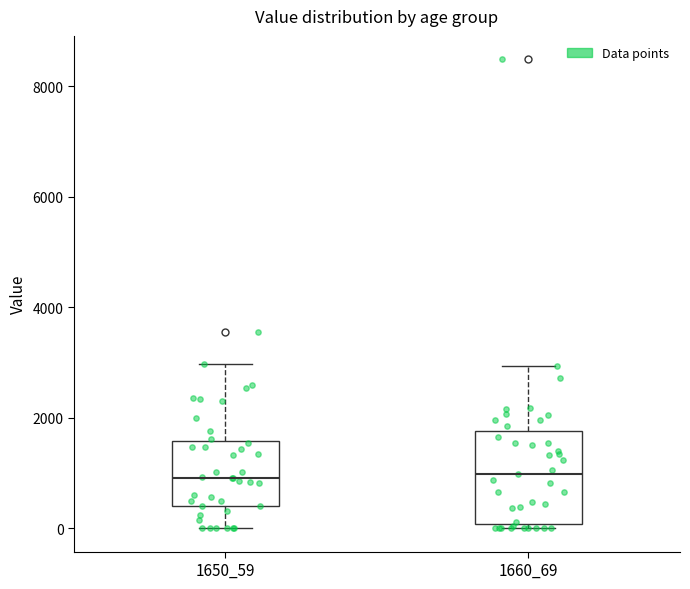

Reading left to right, read every box against the y-axis: the position of its median line, the range the box covers, and the ends of its whiskers. The values are not printed on the chart, so give them approximately, as read against the axis.

1650_59: median 1000, box 400 to 1600, whiskers 0 to 3000
1660_69: median 1000, box 0 to 1800, whiskers 0 (just below the box's lower edge) to 3000